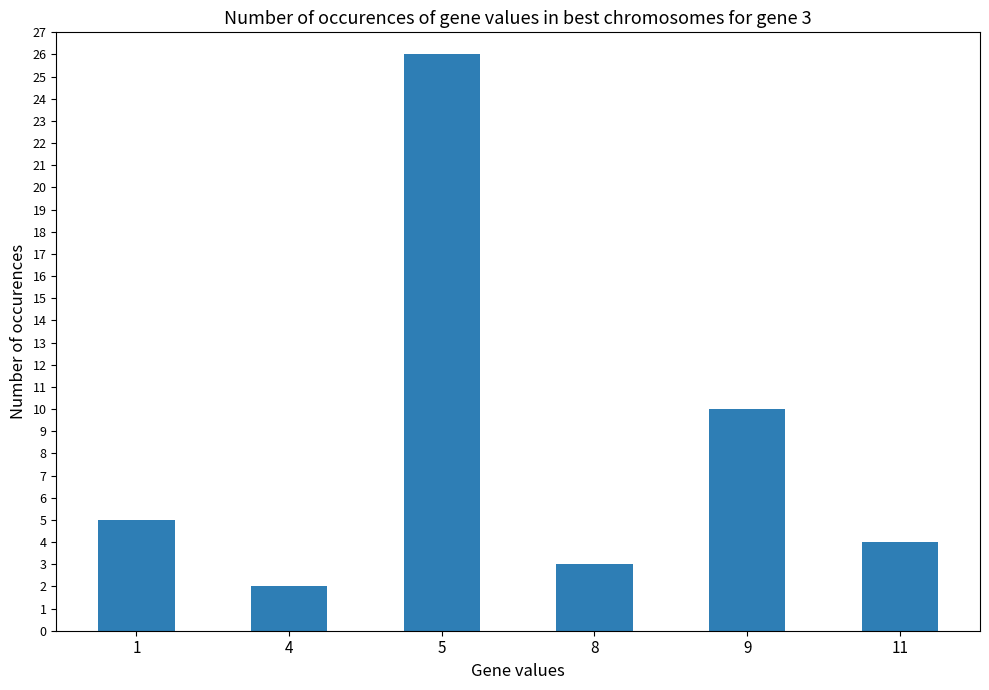

What is the sum of all values?

50